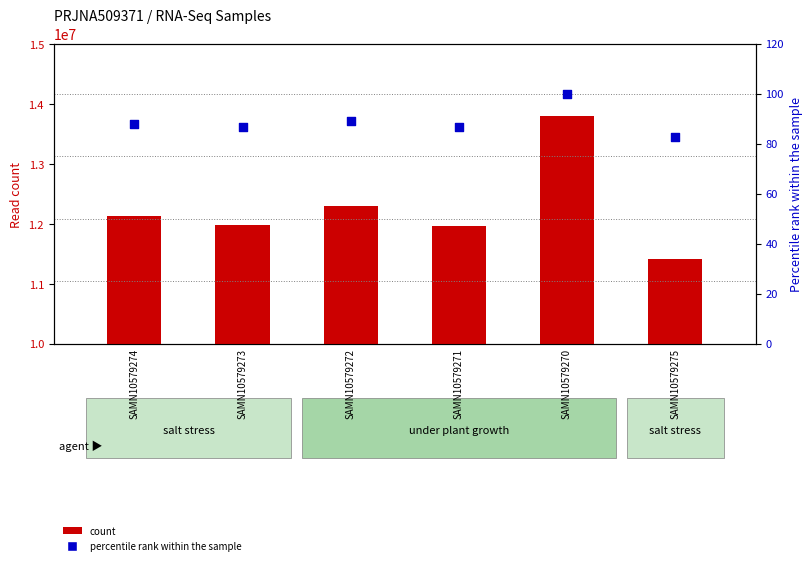

At how many categories does at least one series exceed 2277032?

6